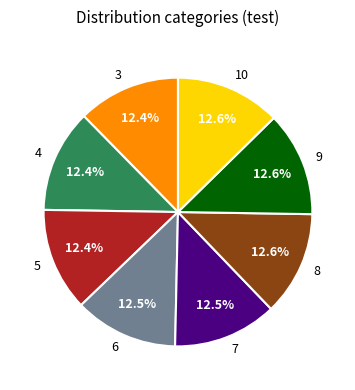

Approximately how many times larger is the value at 4 compared to 3?

1.0